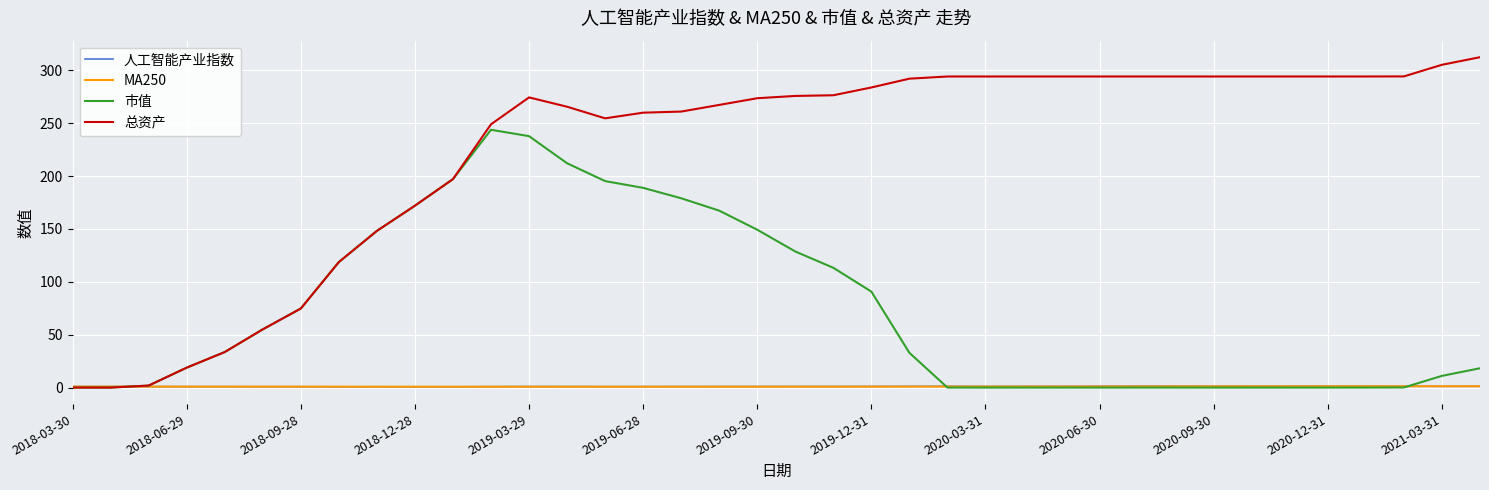

Which series has the largest total across all categories?

总资产